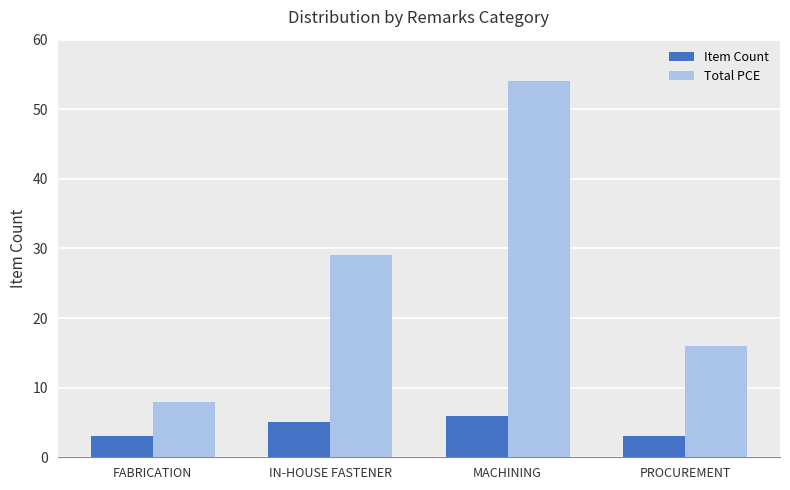

Rank the series by their average value, from highest to lowest.

Total PCE, Item Count